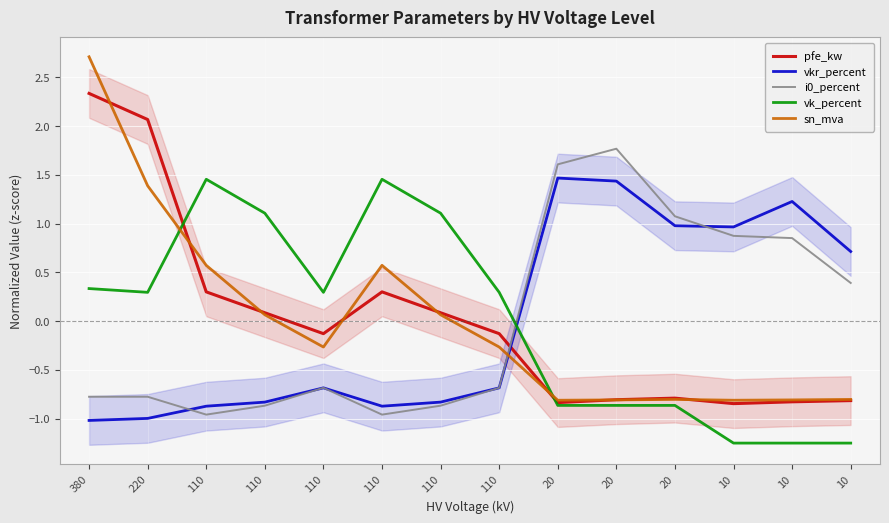

After their last crossing, which series has the higher values: vk_percent or vkr_percent?

vkr_percent